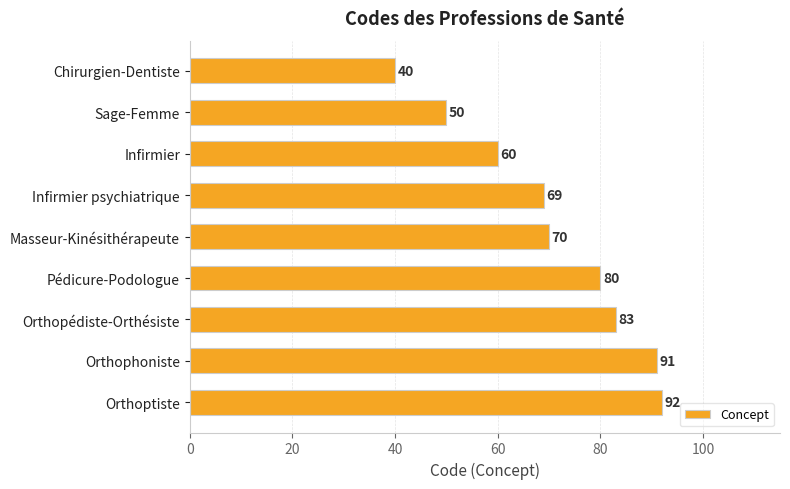

What is the difference between the maximum and minimum values?

52